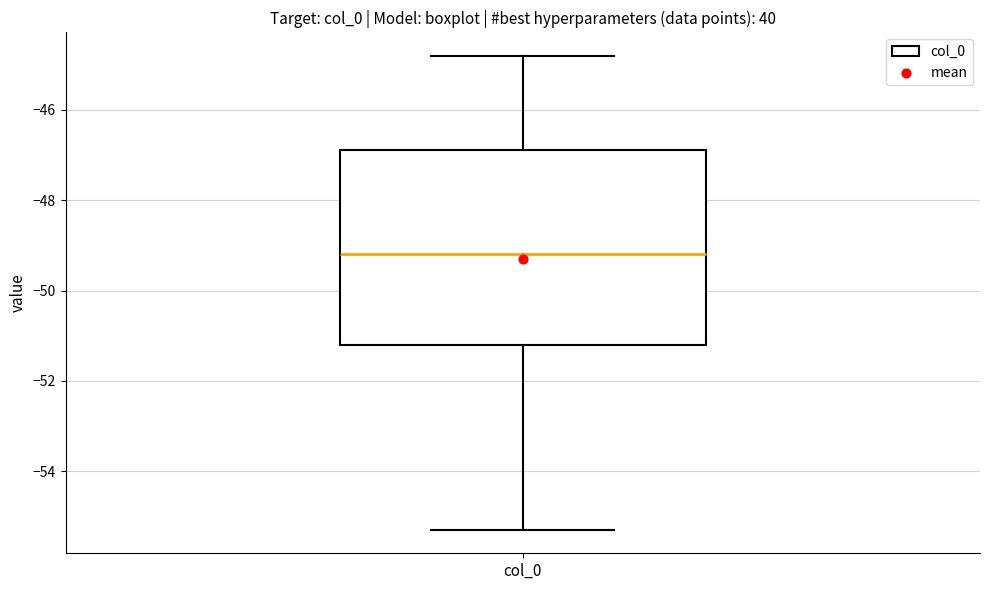

Where is the lower edge of the box for col_0 on the y-axis? The values are not printed on the chart, so give them approximately, as read against the axis.

-51.2